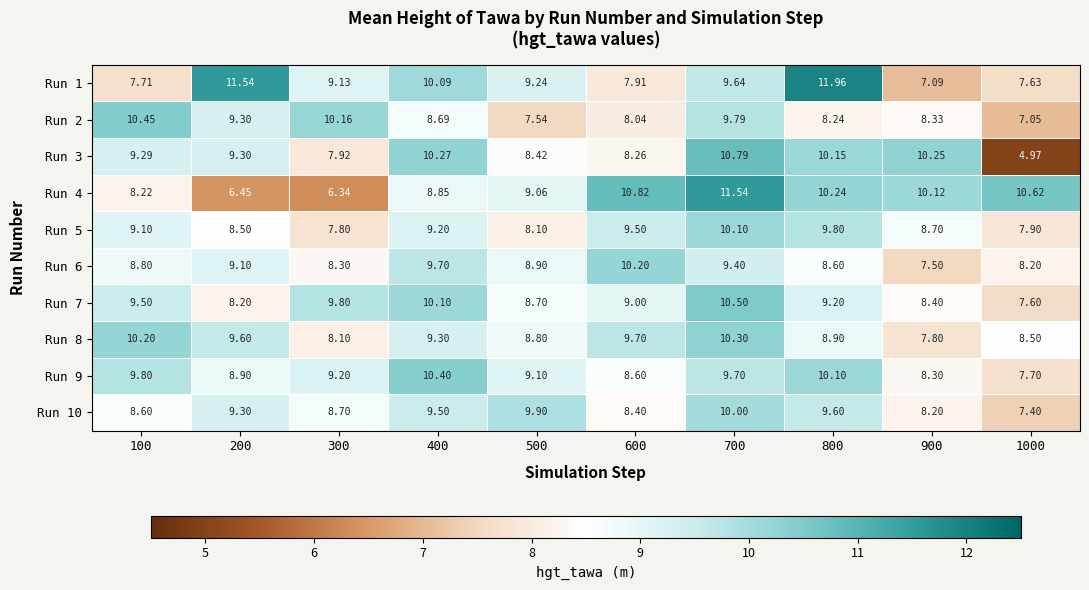

Is the value of Run 8 at 400 greater than the value of Run 5 at 300?

Yes